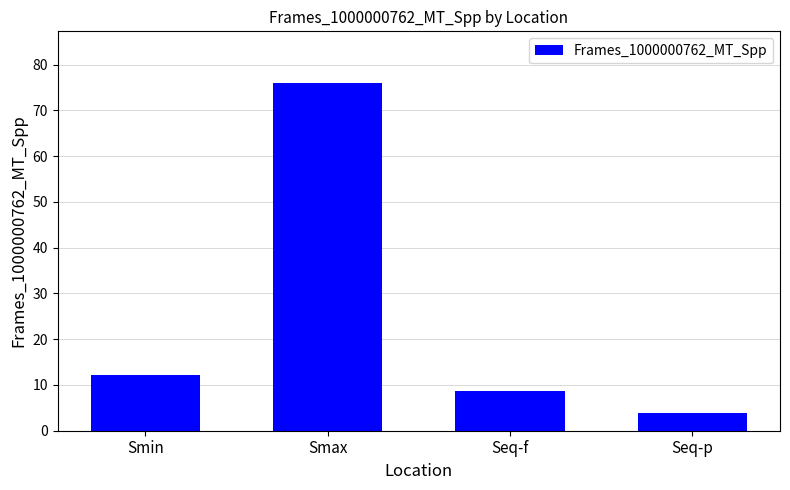

Does the chart contain any negative values?

No